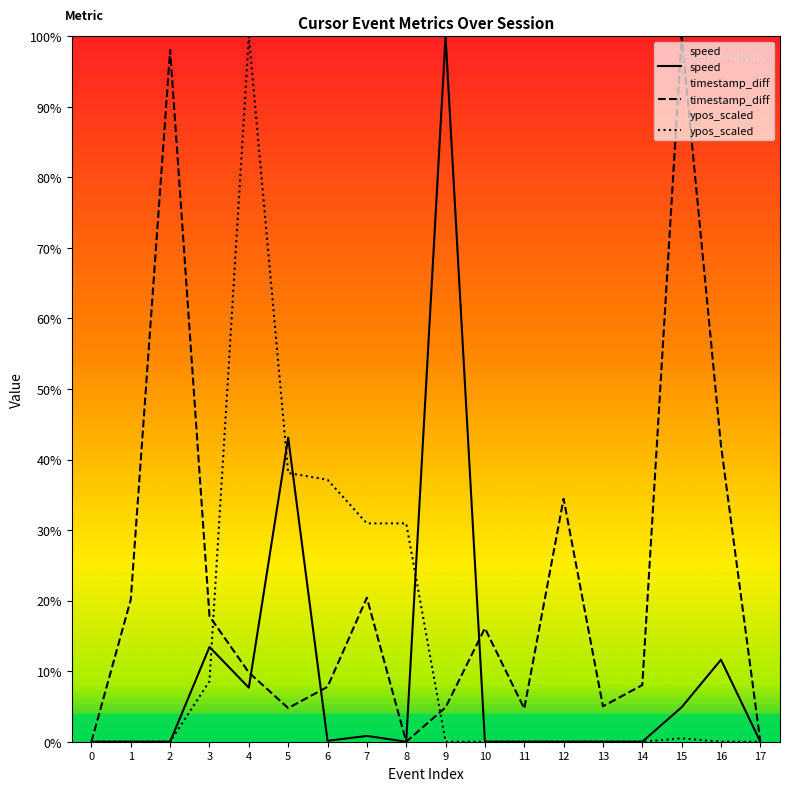

What is the sum of all ypos_scaled values?

2.5